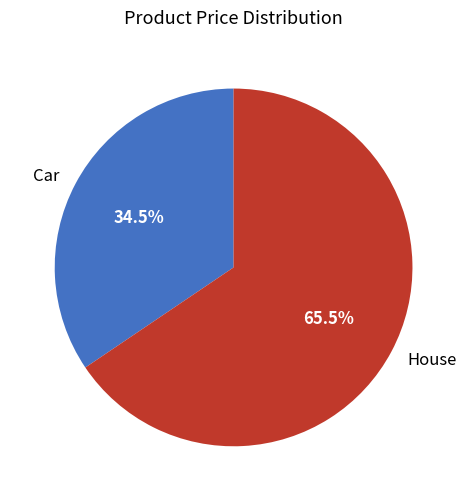

Rank the categories by value from highest to lowest.

House, Car